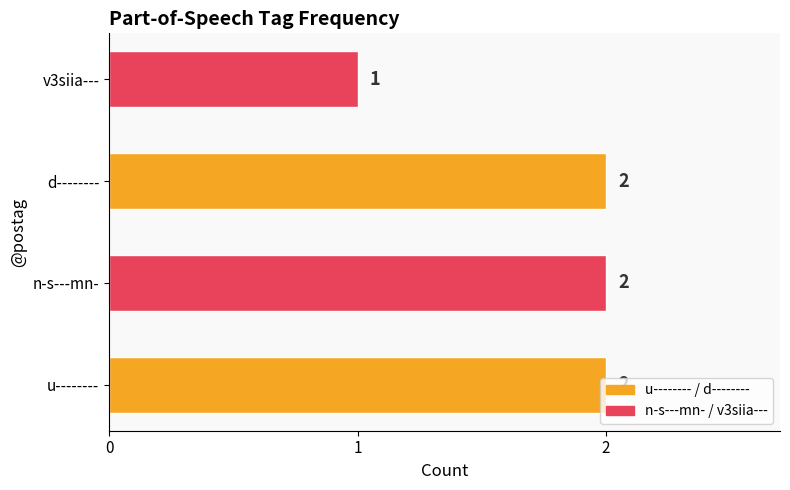

Are the bars grouped side by side (vs. stacked)?

No